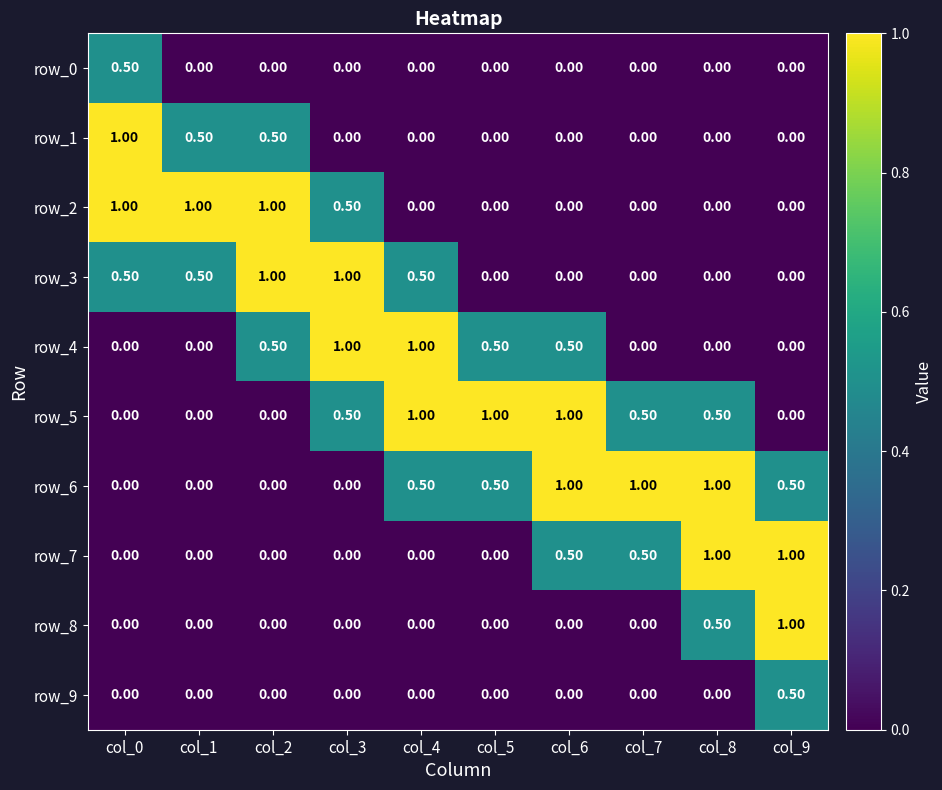

The row_3 series shows 0.5 at col_0. True or false?

True